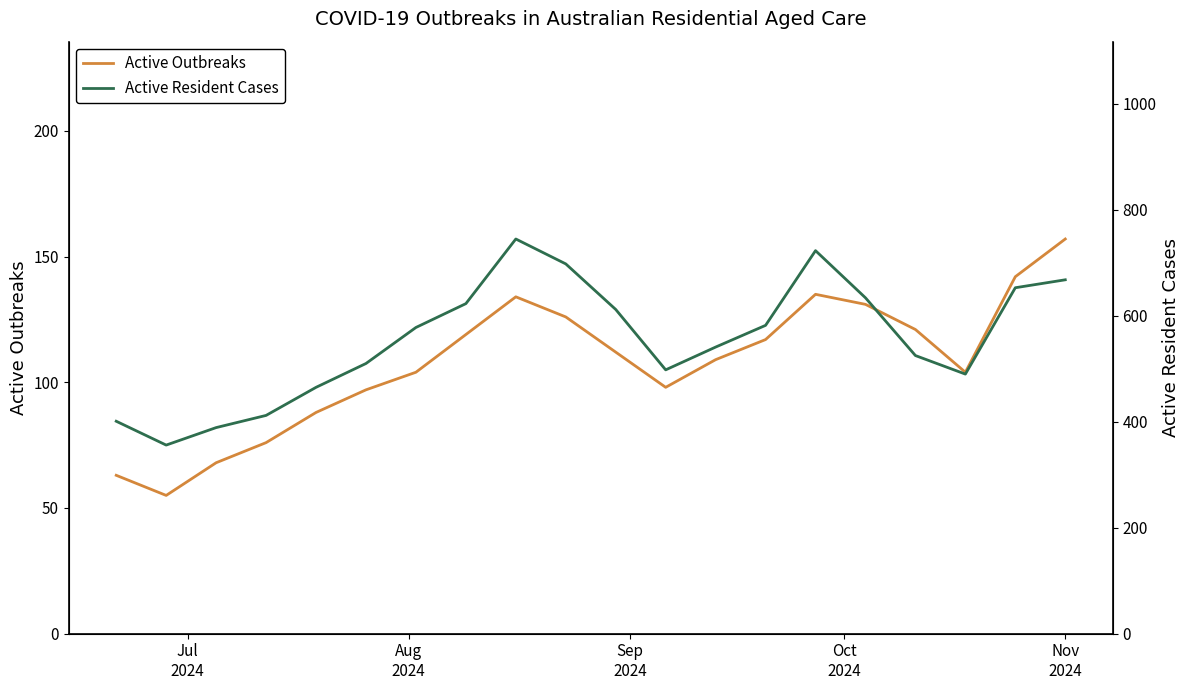

What is the lowest value of the Active Outbreaks series?

55